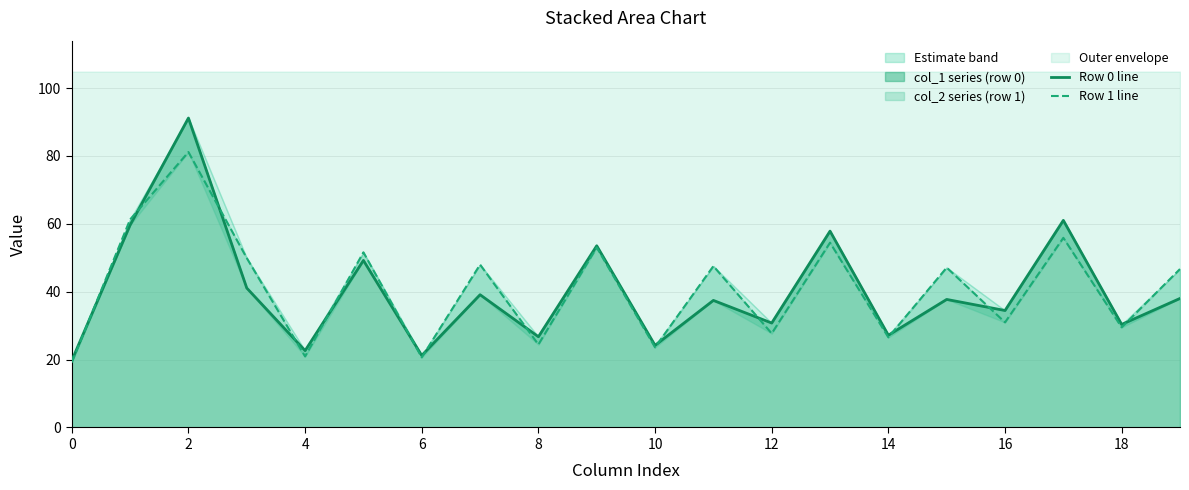

True or false: Row 1 line and Row 0 line intersect in this chart.

True